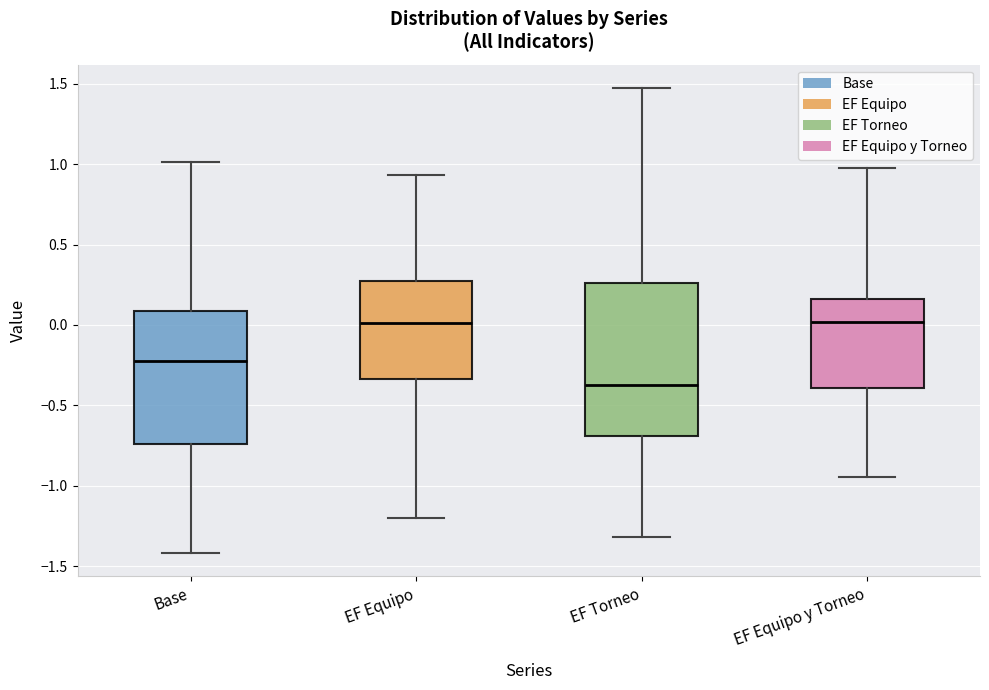

Where does the median line of the box for EF Equipo y Torneo sit on the y-axis? The values are not printed on the chart, so give them approximately, as read against the axis.

0.00